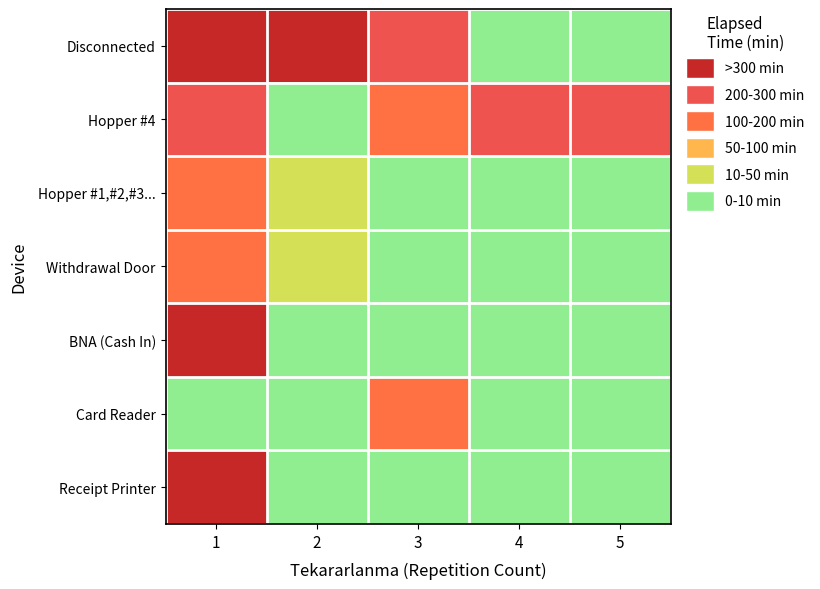

Reading left to right, list all the values displayed in this chart.

Disconnected: 1=14470	2=2615	3=215	4=0	5=0
Hopper #4: 1=225	2=0	3=165	4=285	5=270
Hopper #1,#2,#3...: 1=100	2=15	3=0	4=0	5=0
Withdrawal Door: 1=100	2=10	3=0	4=0	5=0
BNA (Cash In): 1=1165	2=0	3=0	4=0	5=0
Card Reader: 1=0	2=0	3=195	4=0	5=0
Receipt Printer: 1=1705	2=0	3=0	4=0	5=0